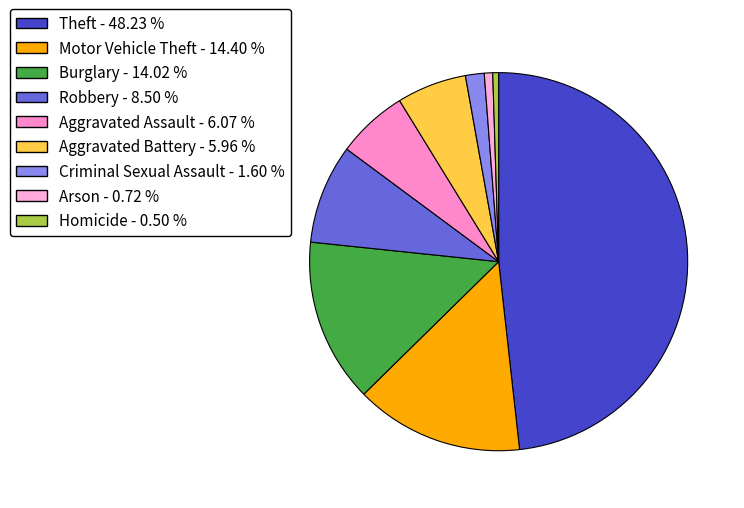

How many slices are in this pie chart?

9